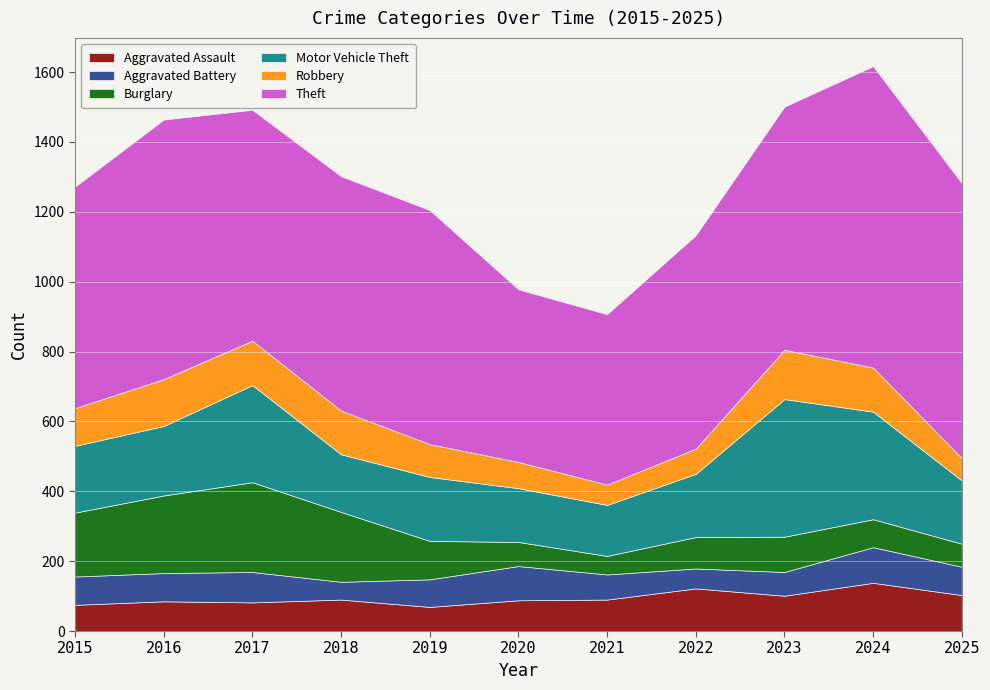

Which series has the largest total across all categories?

Theft